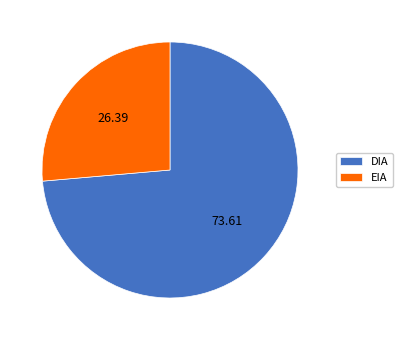

Approximately how many times larger is the value at EIA compared to DIA?

0.4